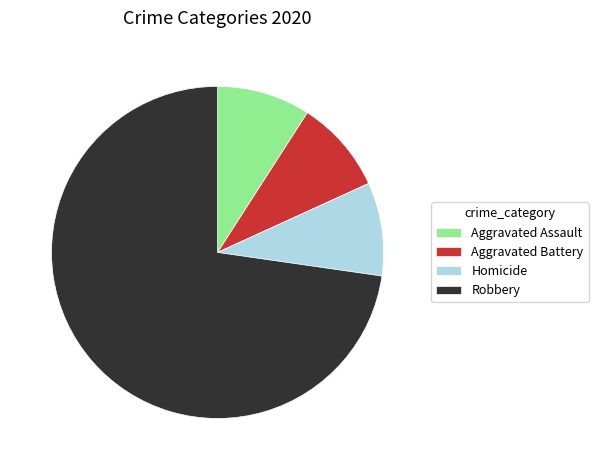

How many segments does this pie chart have?

4